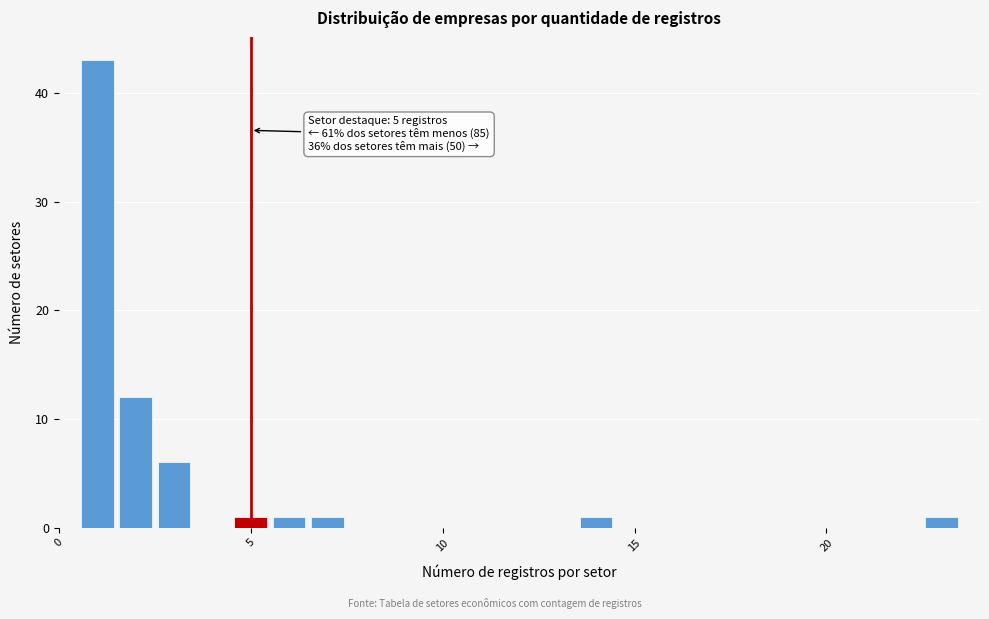

Around what value on the x-axis is the tallest bar? Give the approximate position of its centre, as read against the axis.

1.0